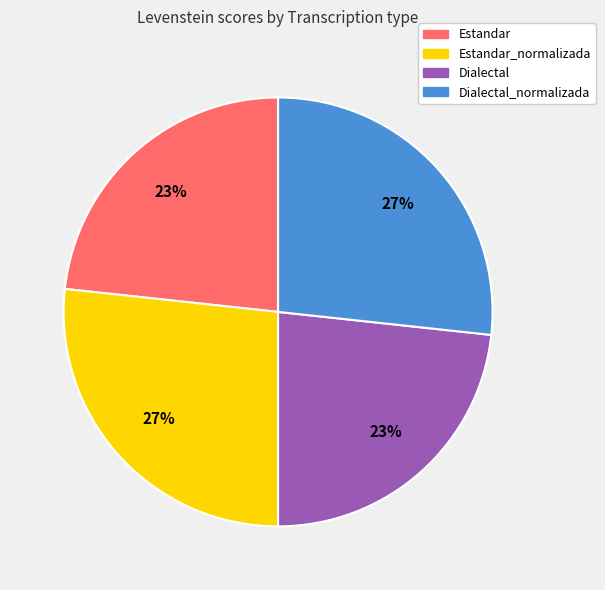

How many slices are in this pie chart?

4